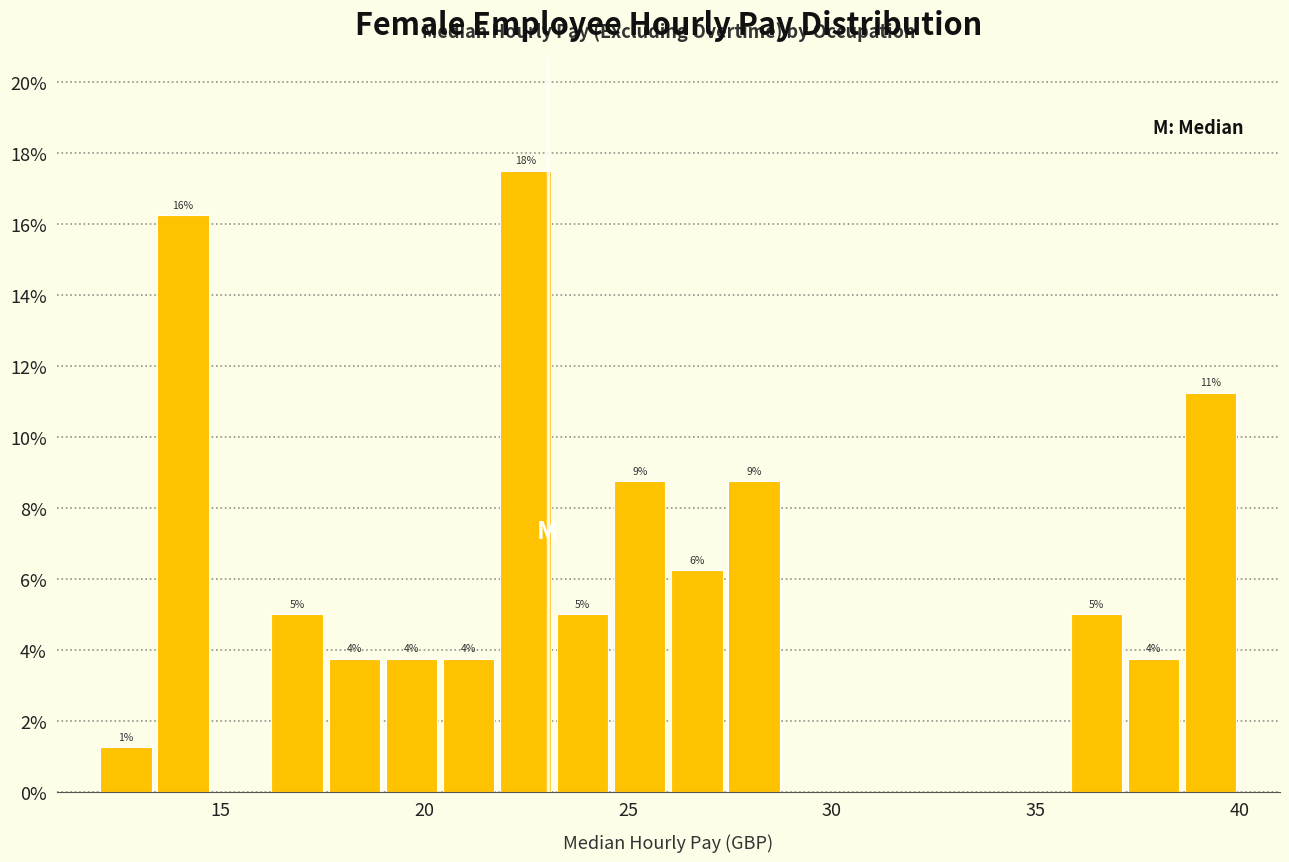

Read against the x-axis, roughly where is the centre of the tallest bar?

22.5